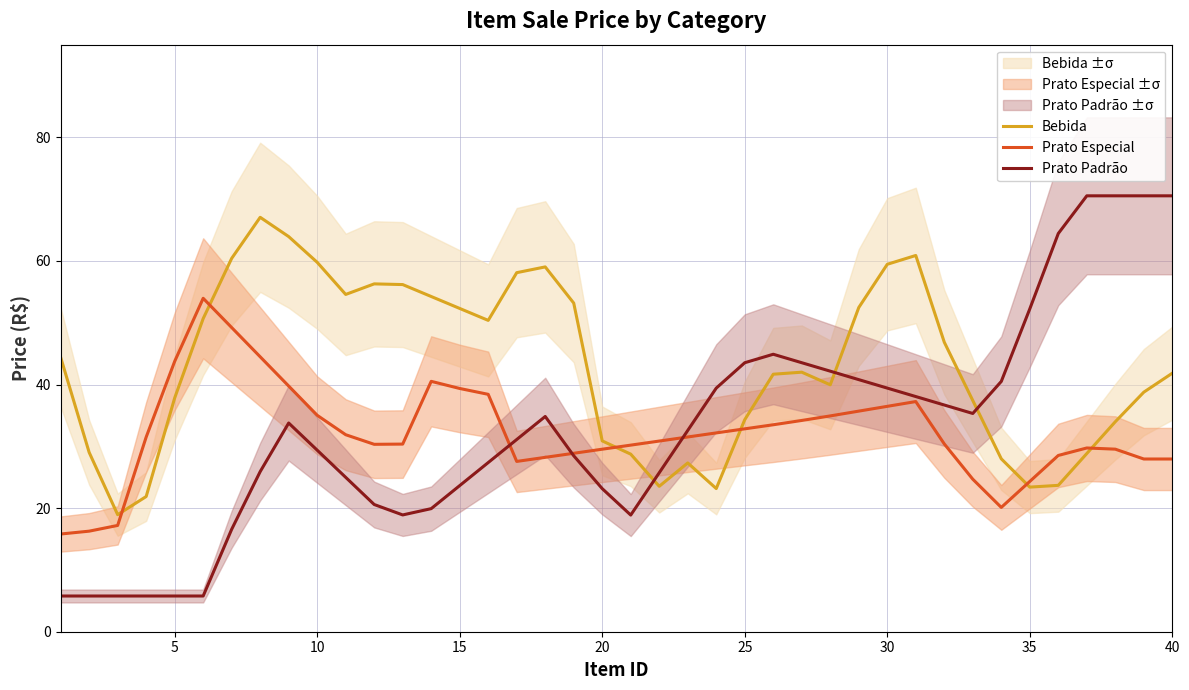

Is it true that Bebida equals 59.8 at 10?

True